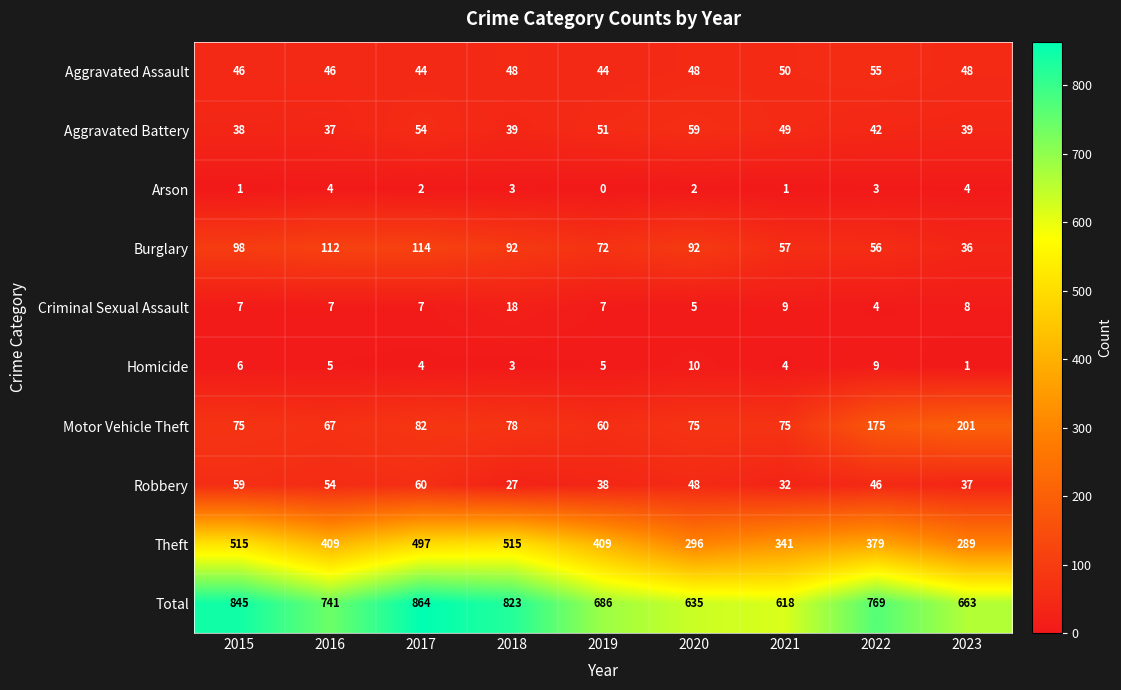

Which series has the largest total across all categories?

Total